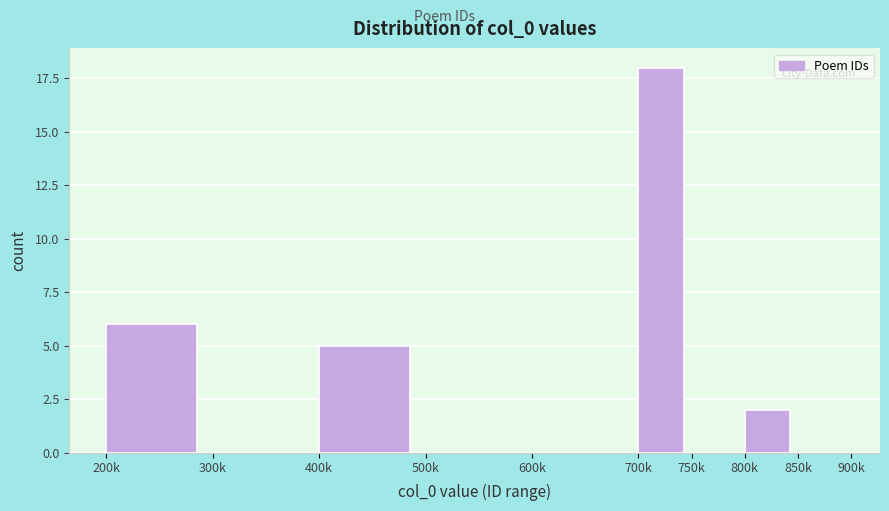

Reading left to right, what are all the values shown in this chart?

200k=6	300k=0	400k=5	500k=0	600k=0	700k=18	750k=0	800k=2	850k=0